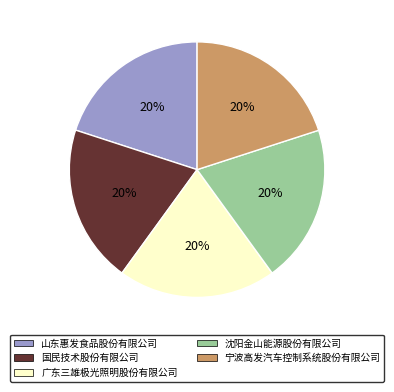

Does any single category account for the majority?

No